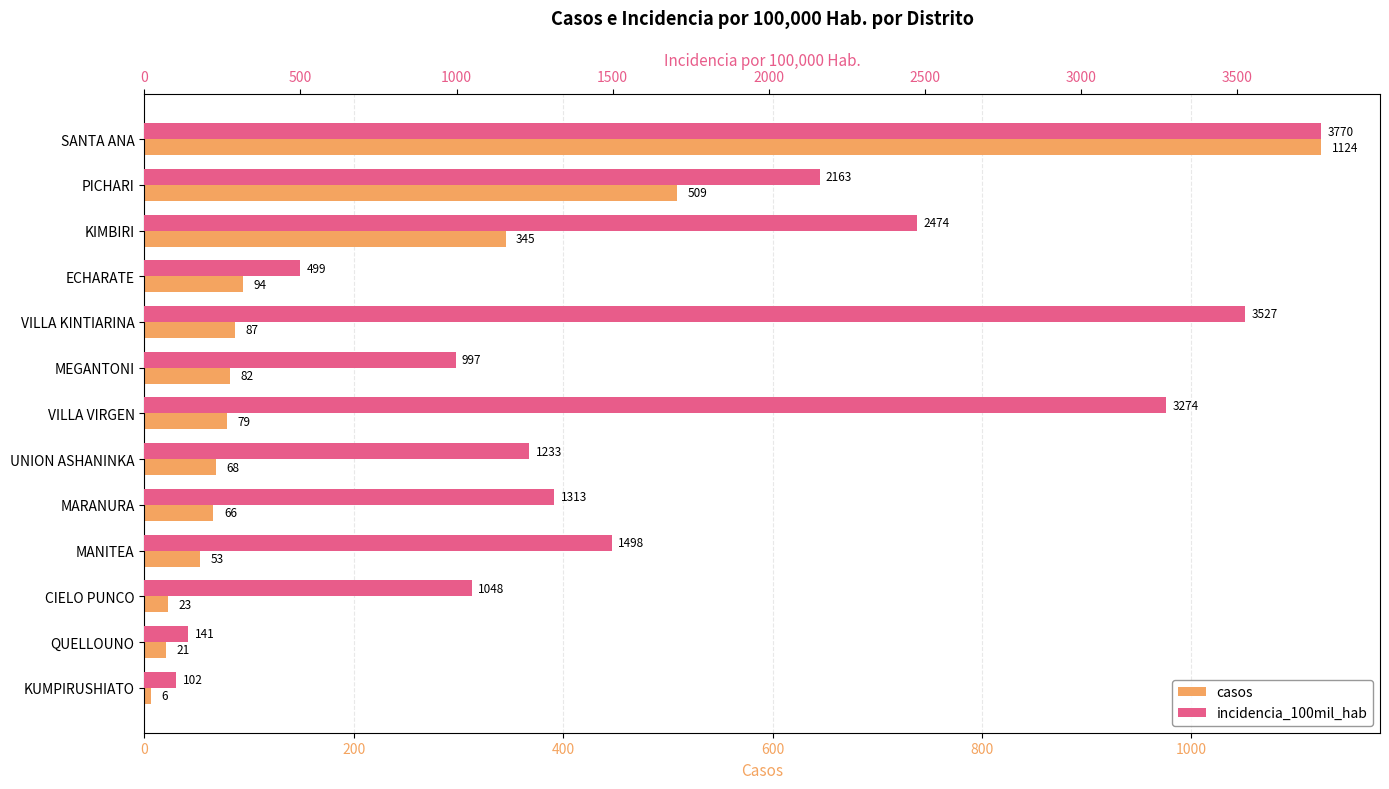

Does the chart contain stacked bars?

No